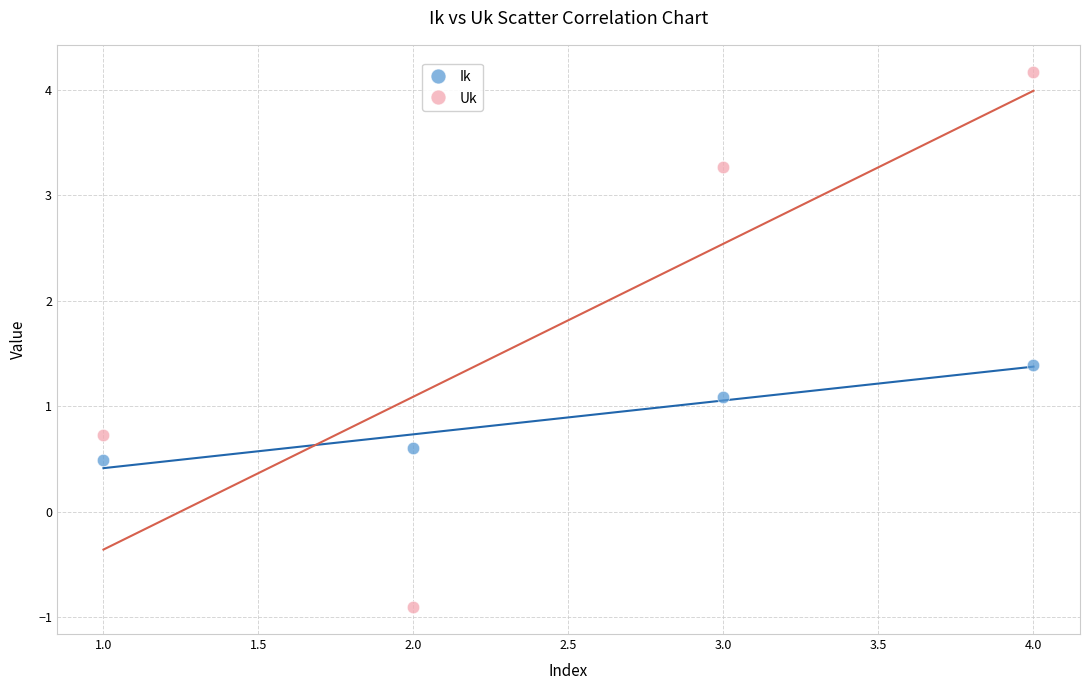

Which series has the widest spread of Y values?

Uk